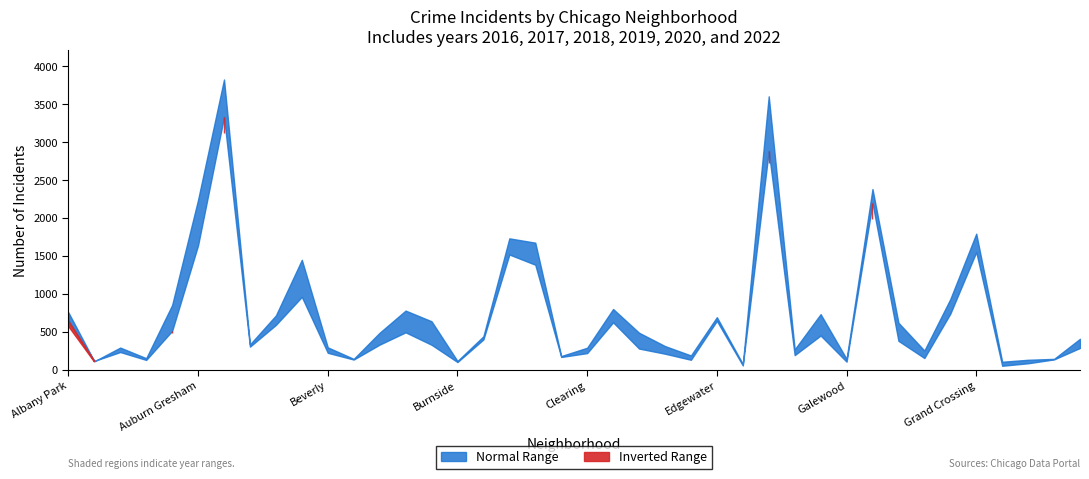

Is the value of 2020 at Armour Square greater than the value of 2018 at Grand Crossing?

No